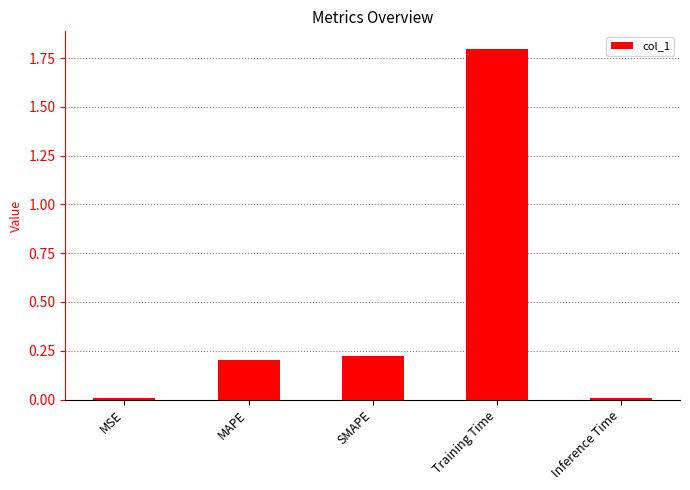

What is the sum of the values at Training Time and MAPE?

2.0